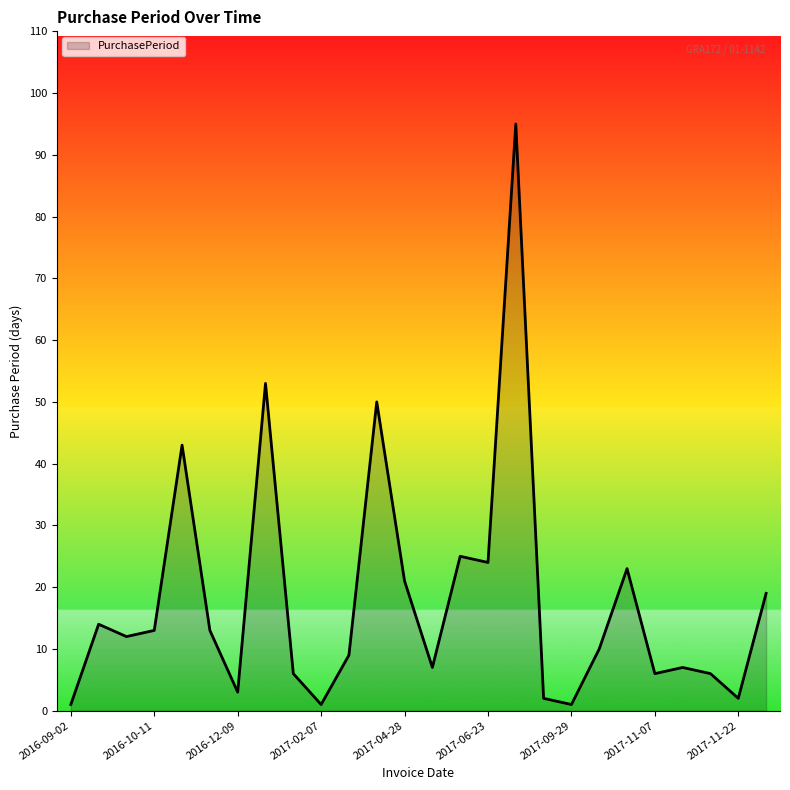

What is the difference between the maximum and minimum values?

94